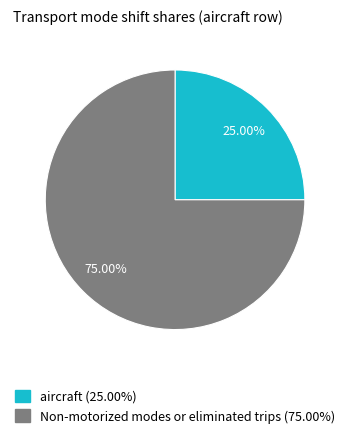

Rank the categories by value from lowest to highest.

aircraft (25.00%), Non-motorized modes or eliminated trips (75.00%)